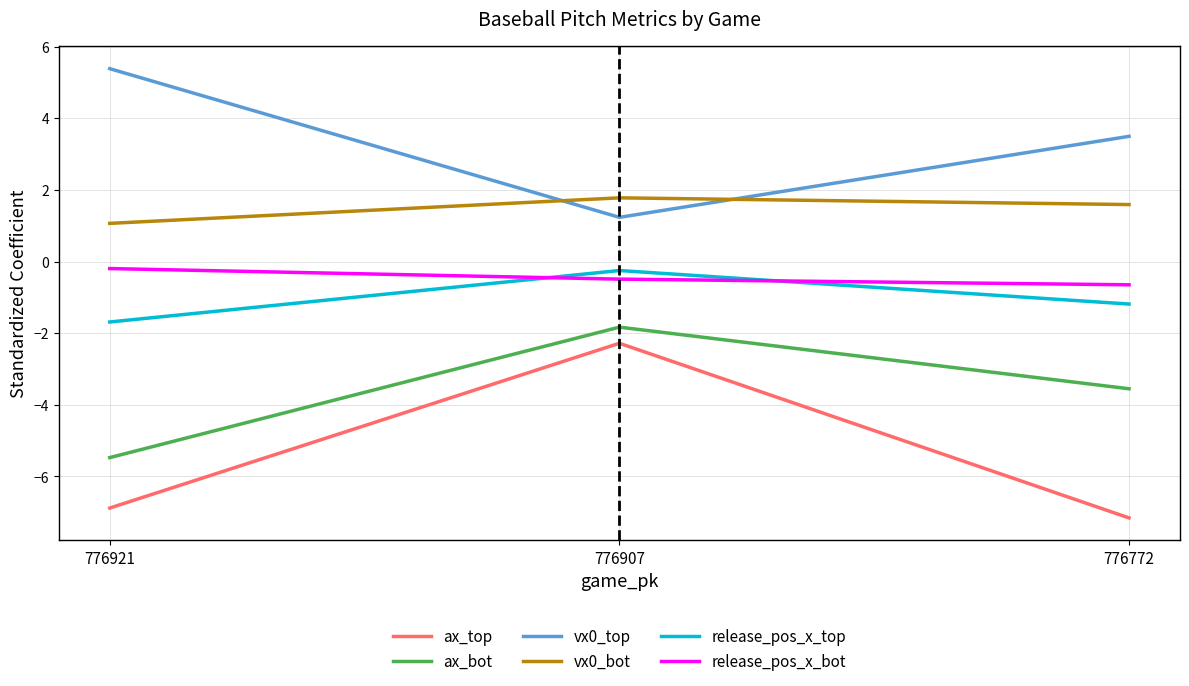

What is the difference between the release_pos_x_top values at 776772 and 776921?

0.5